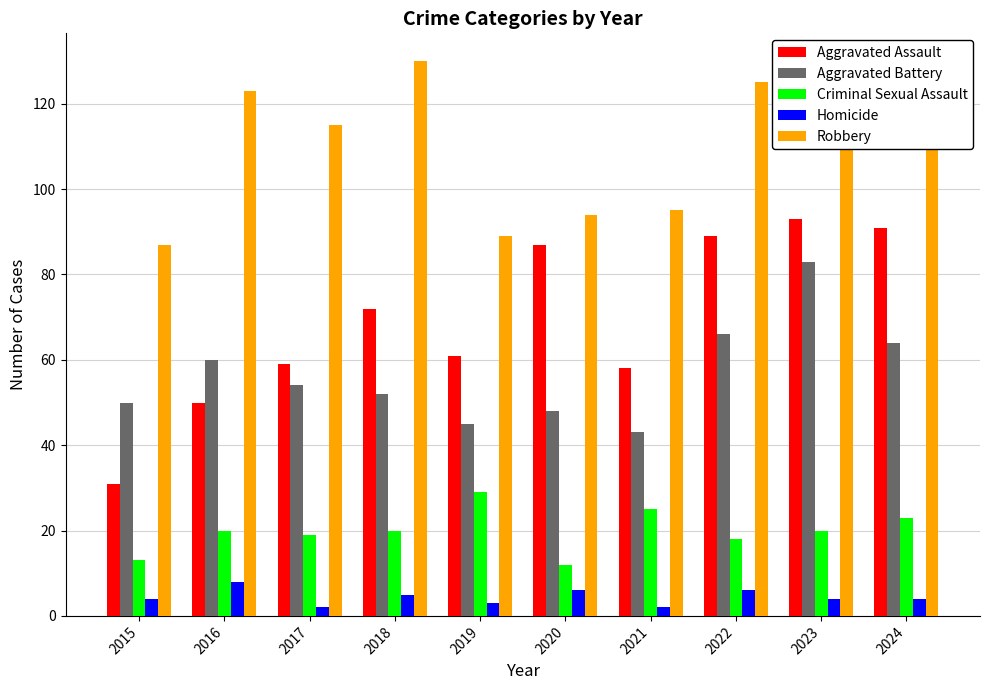

What is the approximate value of Criminal Sexual Assault at 2023?

20